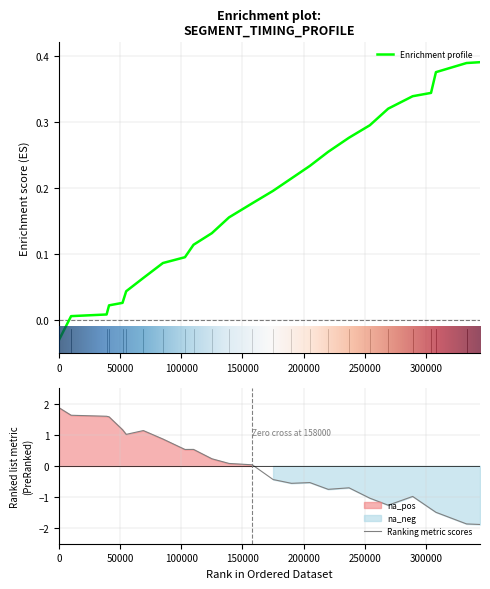

The value at 158000 is 0.2. True or false?

True